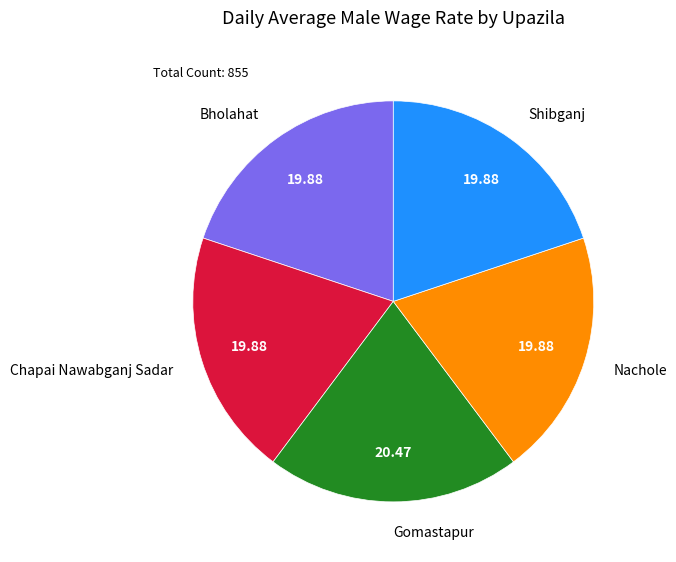

What is the ratio of the value at Bholahat to the value at Nachole?

1.0